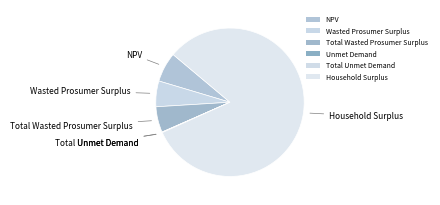

Which slice represents more than half of the pie?

Household Surplus